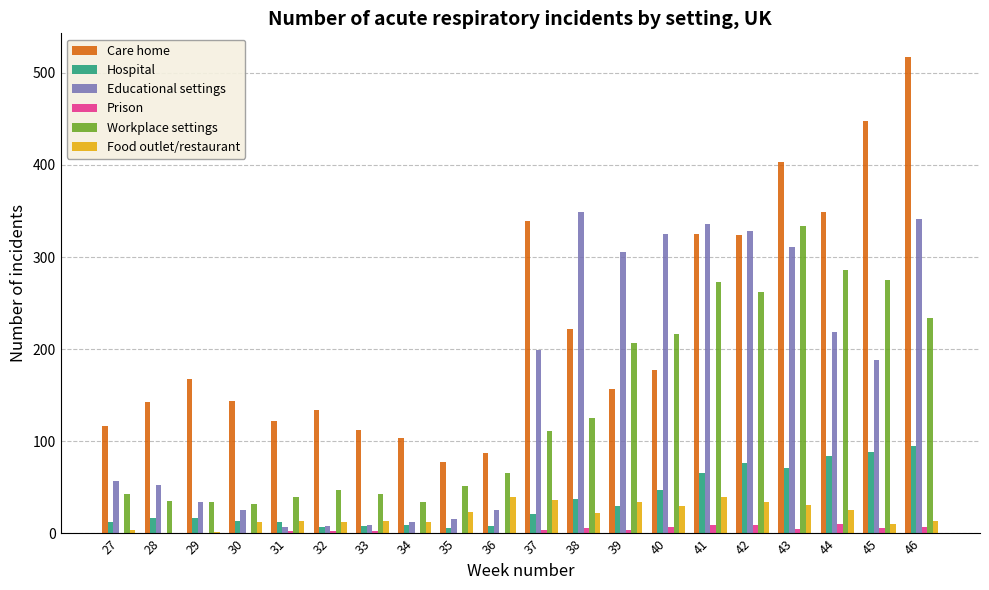

Which series changed the most between 33 and 43?

Educational settings